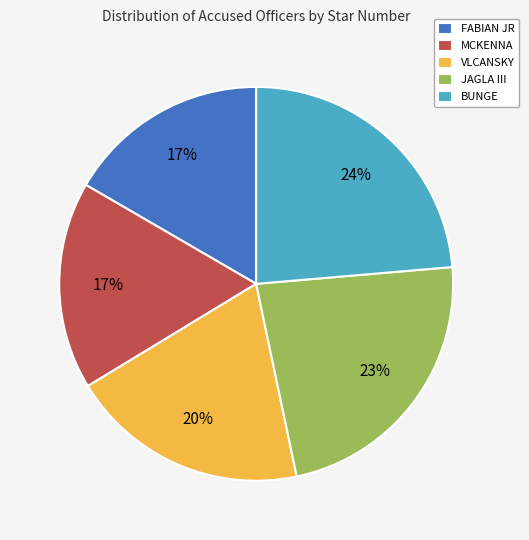

Is it true that BUNGE is 24% of the pie?

True